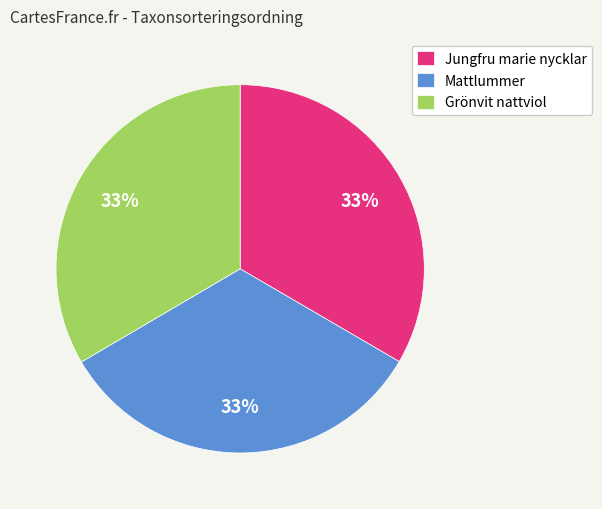

What is the ratio of the value at Mattlummer to the value at Grönvit nattviol?

1.0